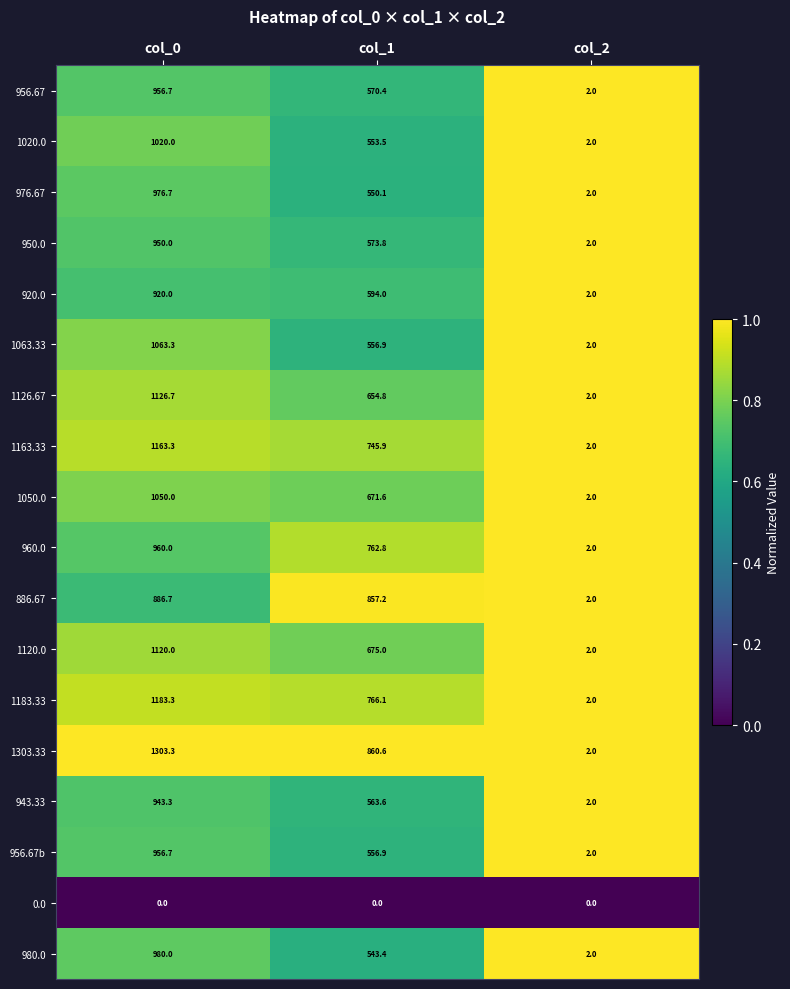

At which label does 960.0 first exceed 762?

col_0